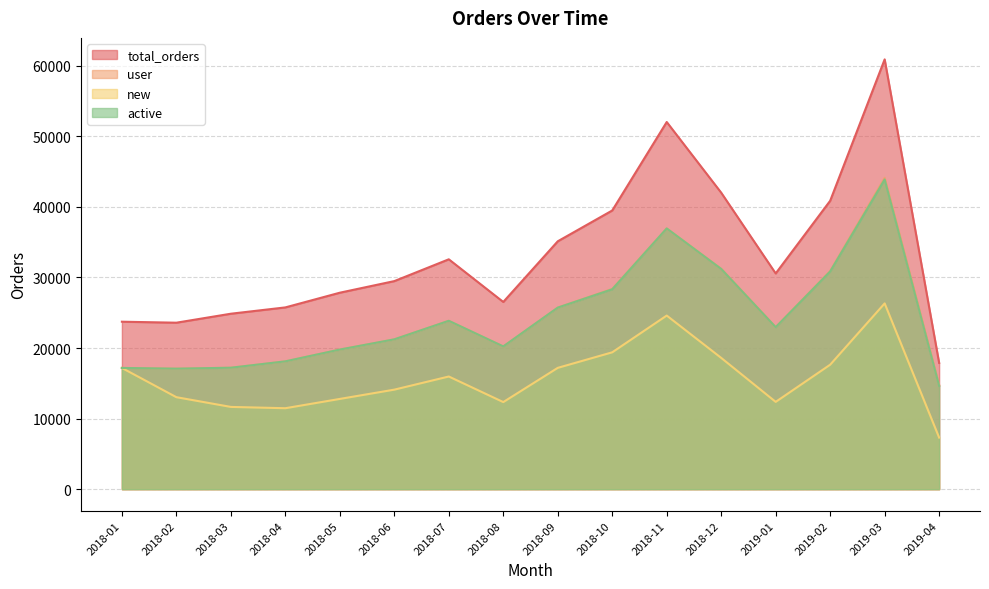

How many lines are shown in the chart?

4